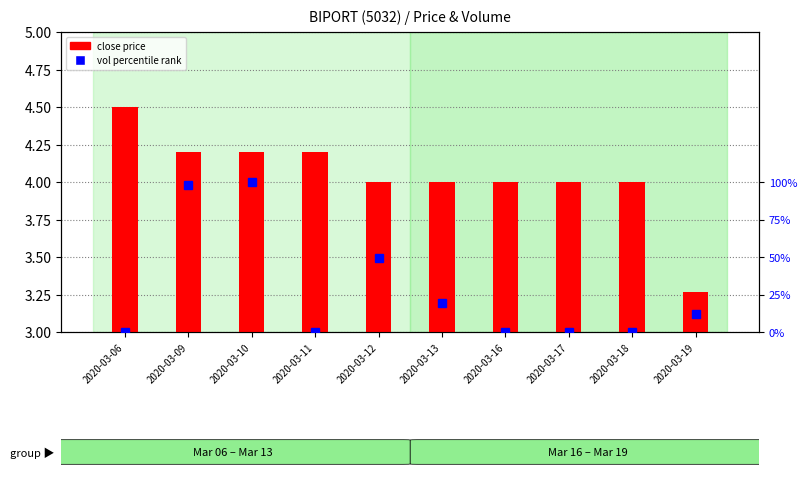

How many data points in close are less than 4?

1